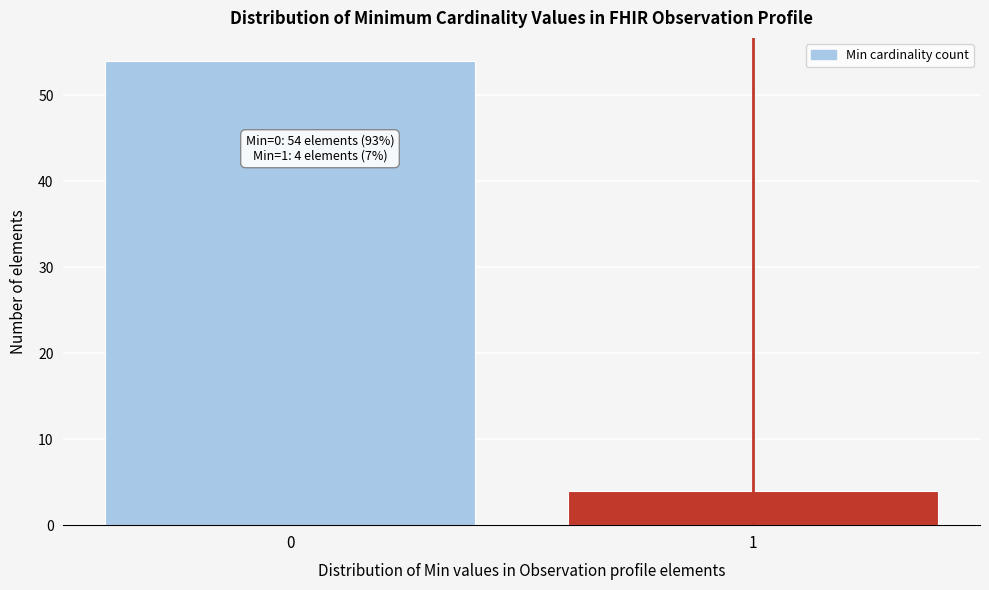

Reading left to right, what are all the values shown in this chart?

54	4